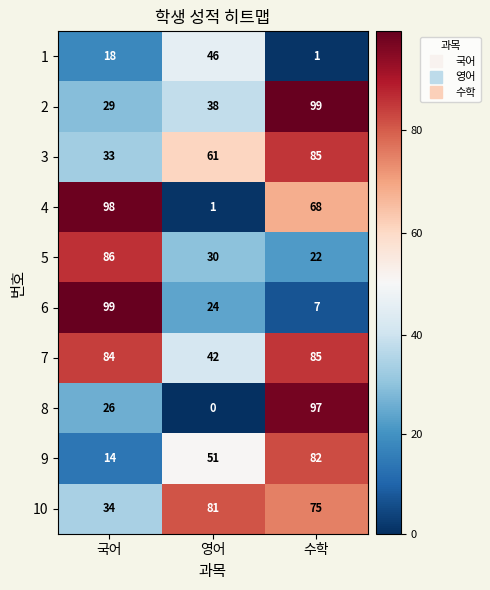

At 국어, list the series in order from largest to smallest.

6, 4, 5, 7, 10, 3, 2, 8, 1, 9